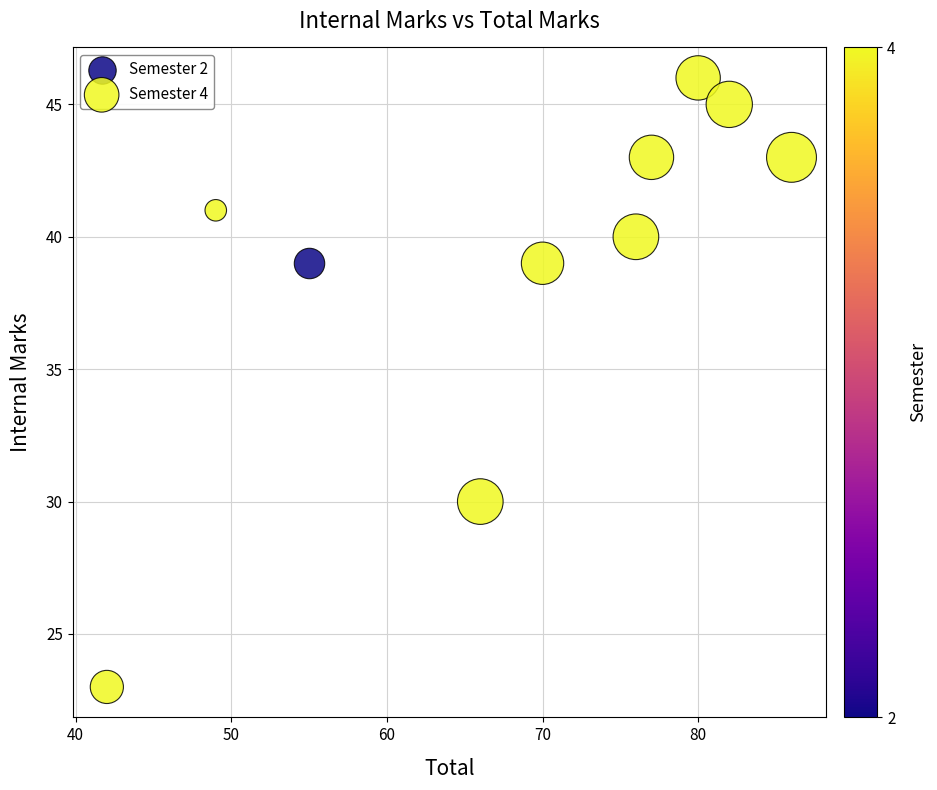

What are all the series names shown in the legend?

Semester 2, Semester 4